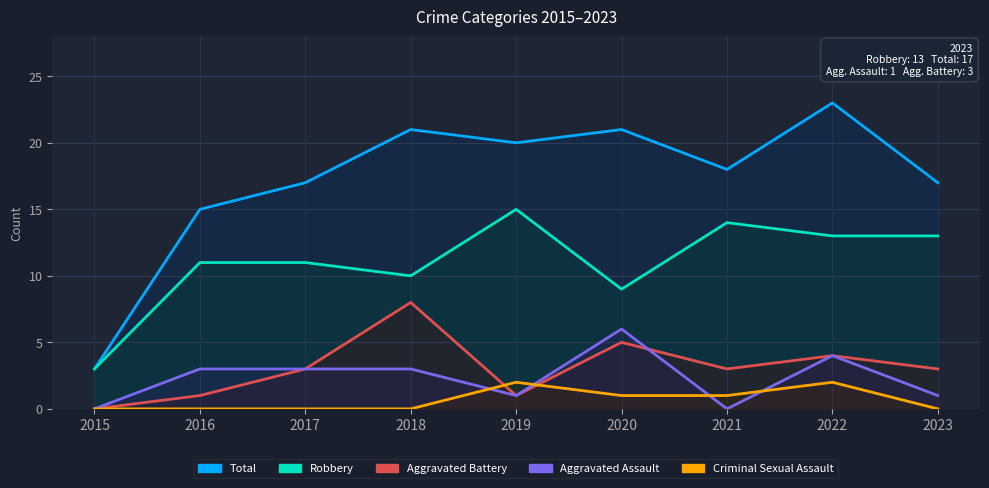

What is the sum of the Robbery values at 2020 and 2017?

20